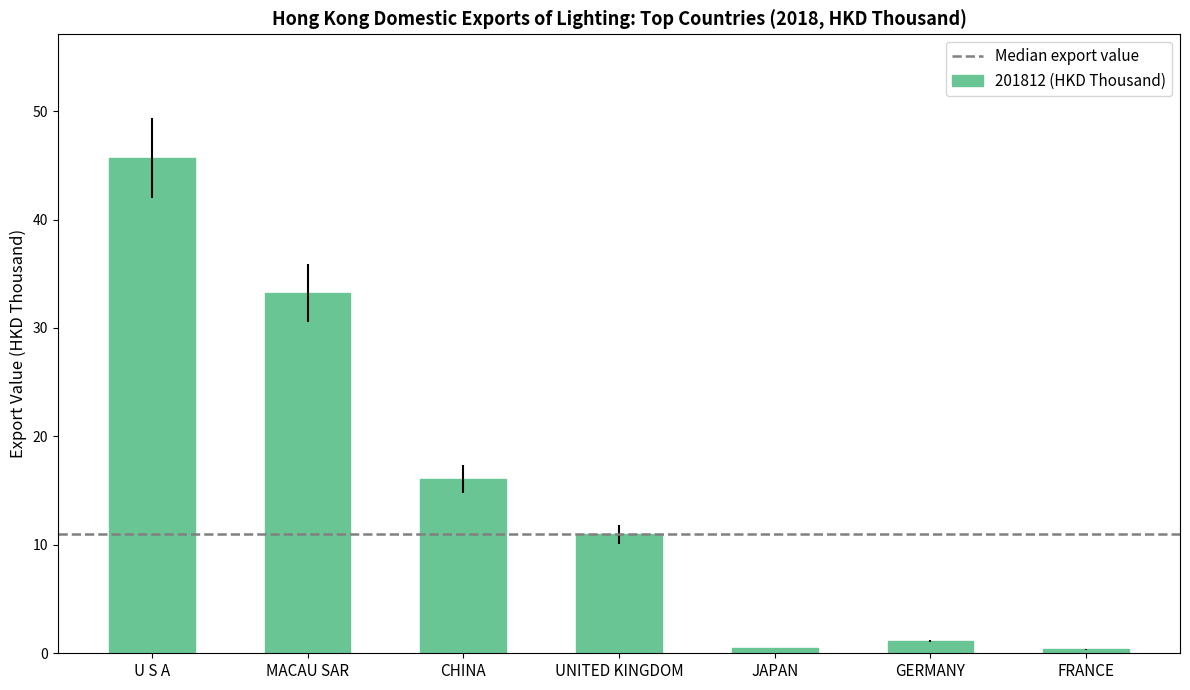

How many categories are shown in the chart?

7